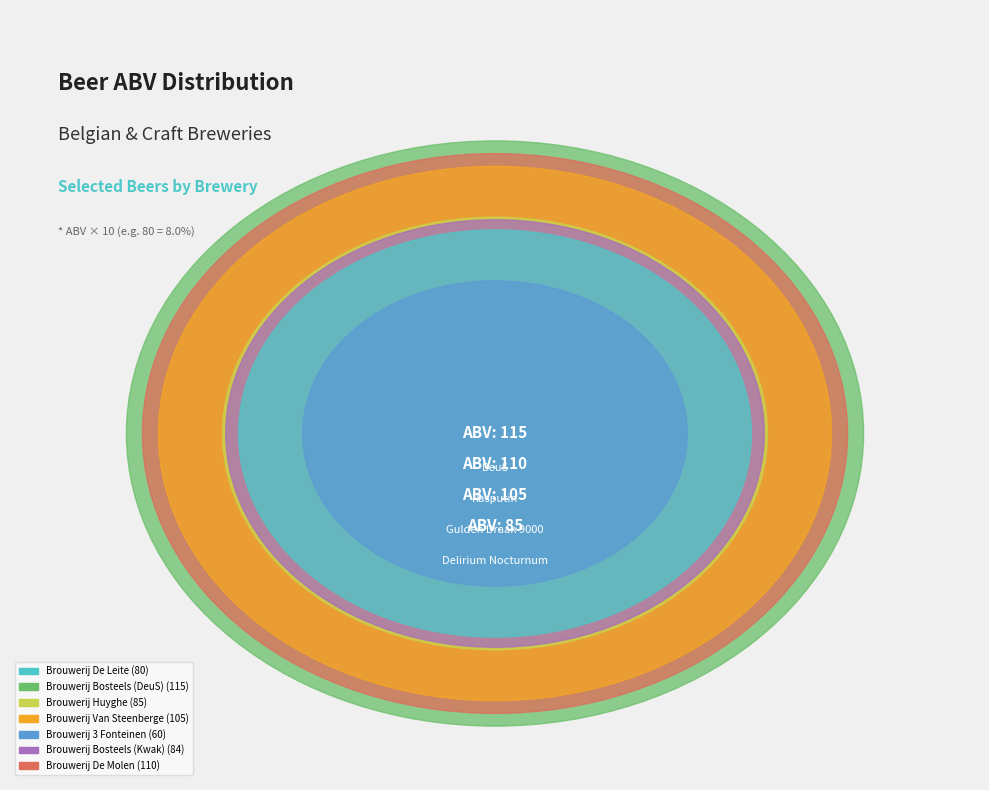

How much of the chart is everything except Brouwerij De Molen?

82.8%